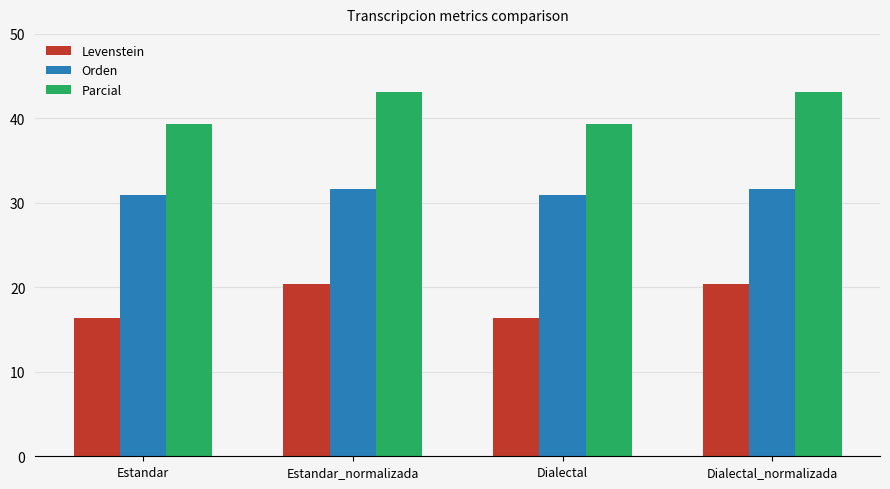

How many groups of bars are there?

4